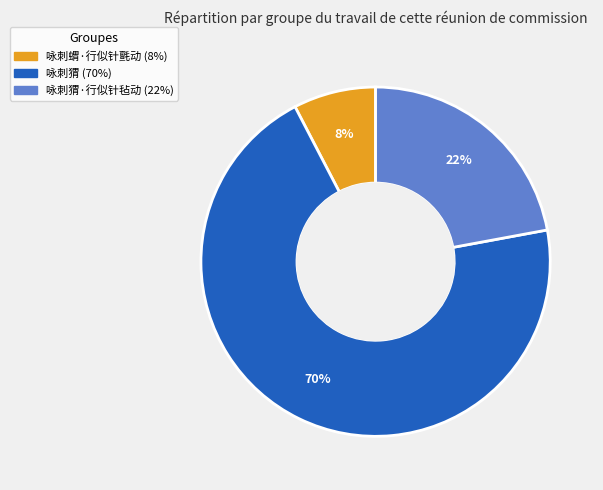

To the nearest percent, what is the average slice percentage?

33%